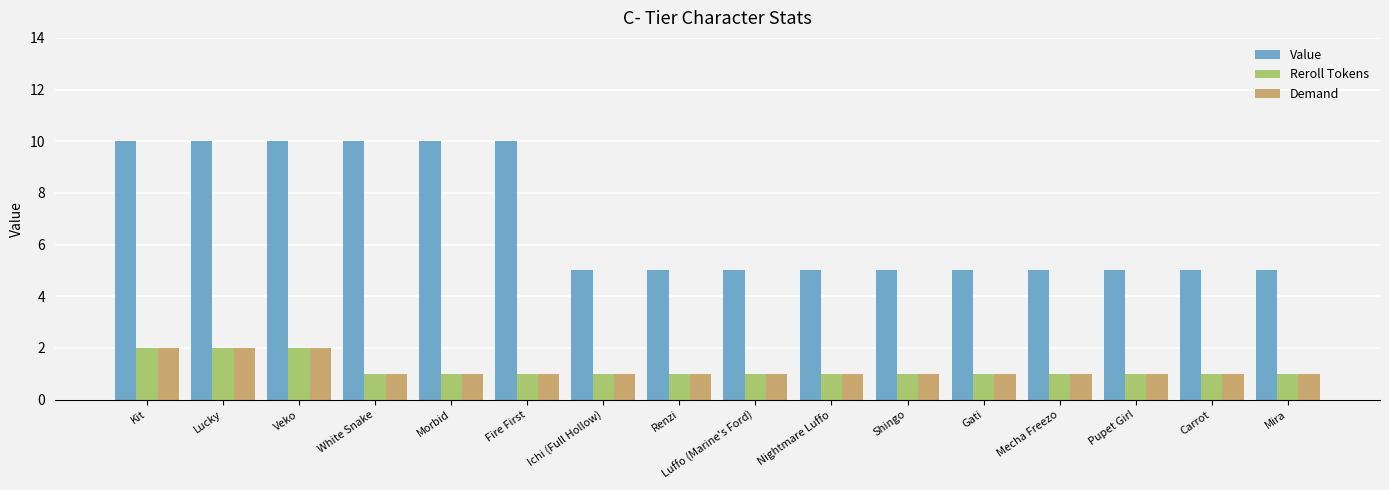

What is the difference between the maximum and minimum values in the Value series?

5